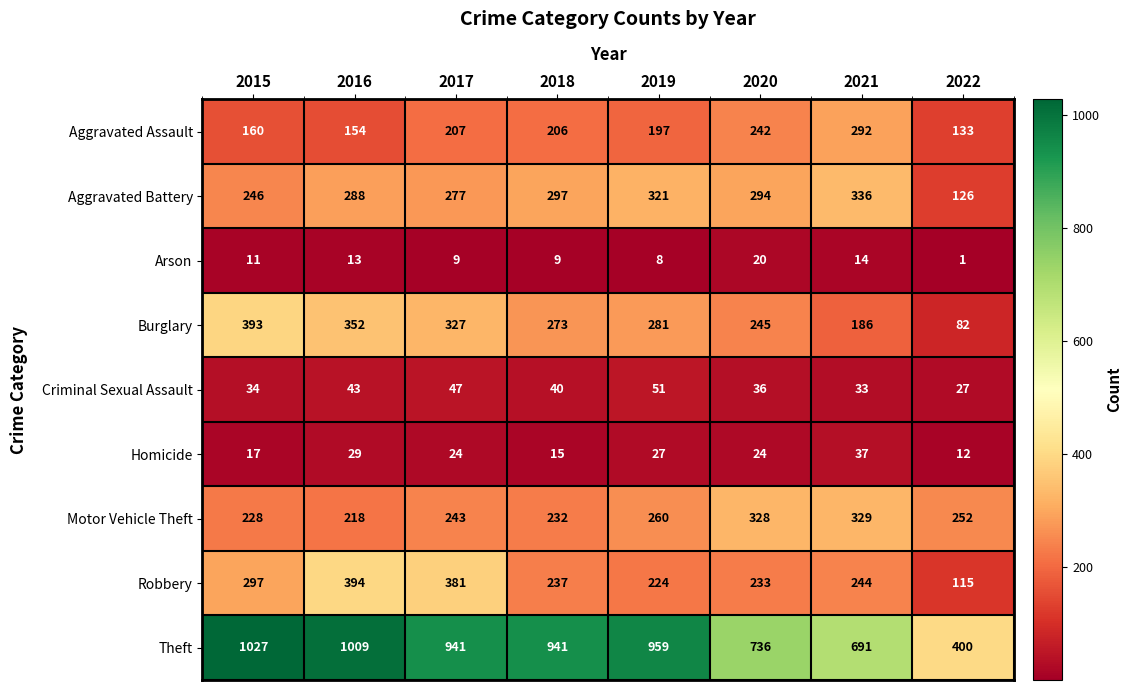

At which label does Criminal Sexual Assault first exceed 40?

2016